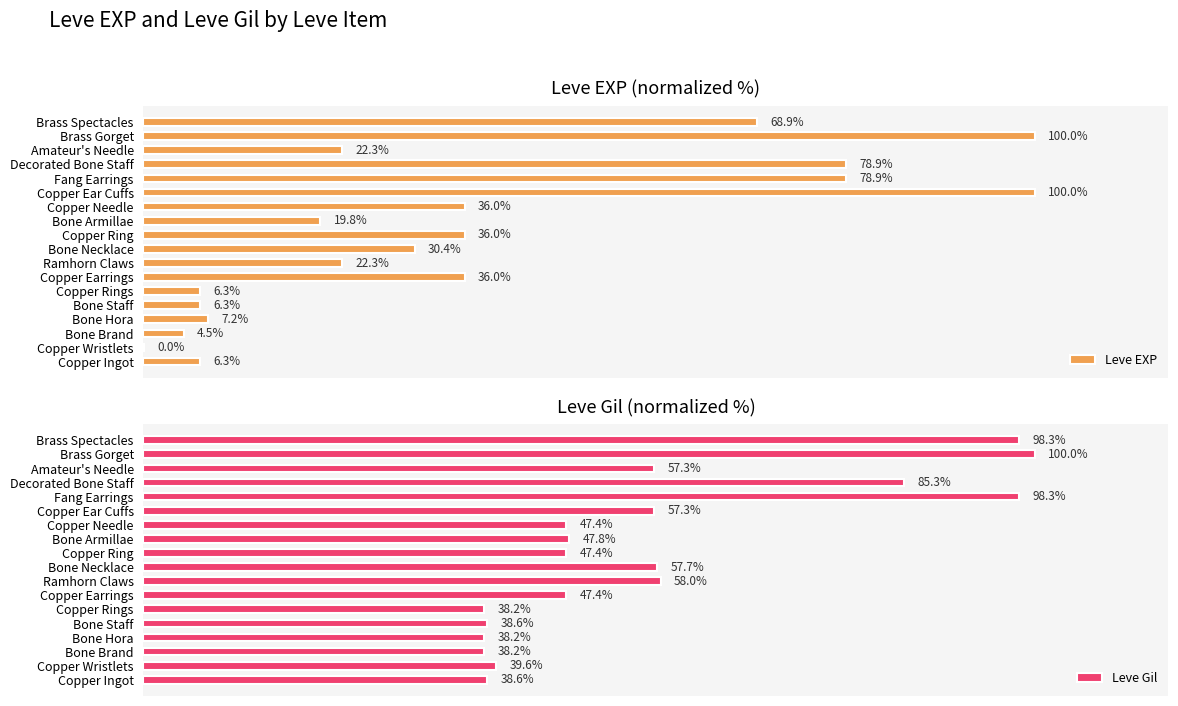

Which series has the largest range (max minus min)?

Leve EXP